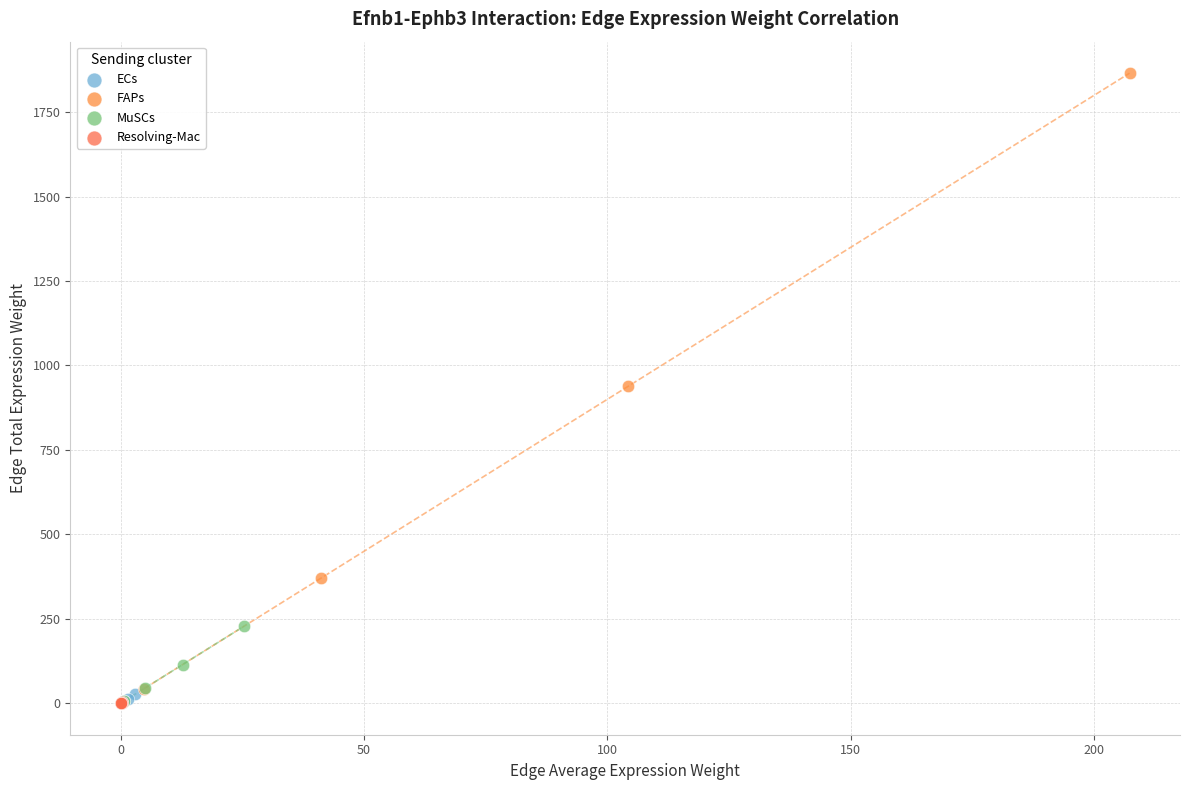

Which series reaches the maximum Y coordinate?

FAPs